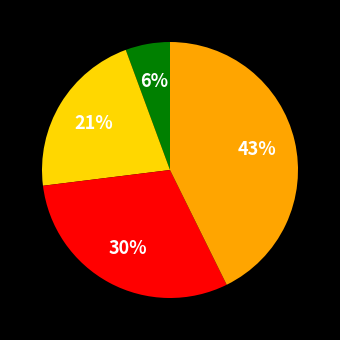

Is there a majority slice in this chart?

No